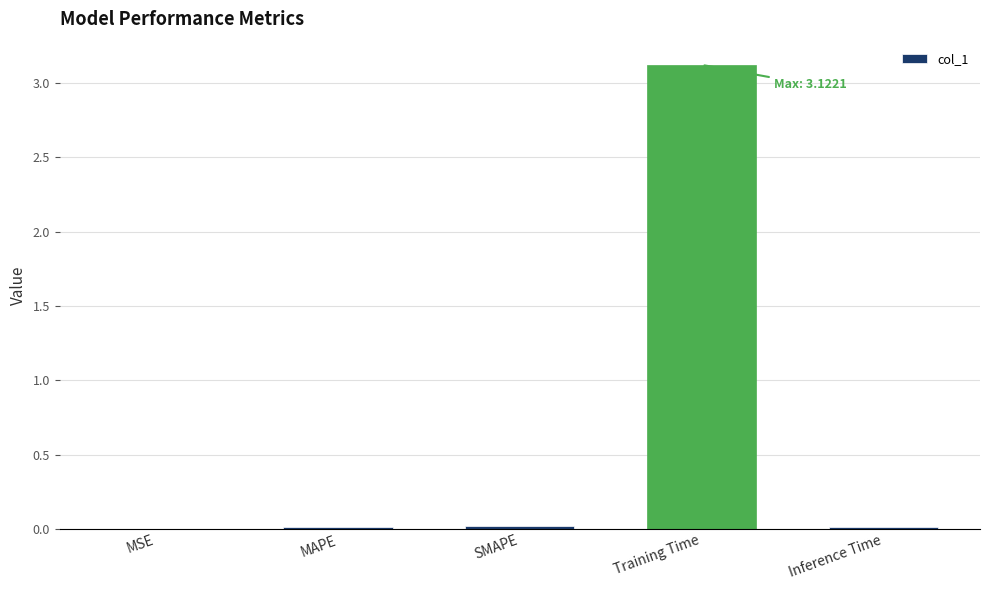

Which category has the highest value across all series?

Training Time